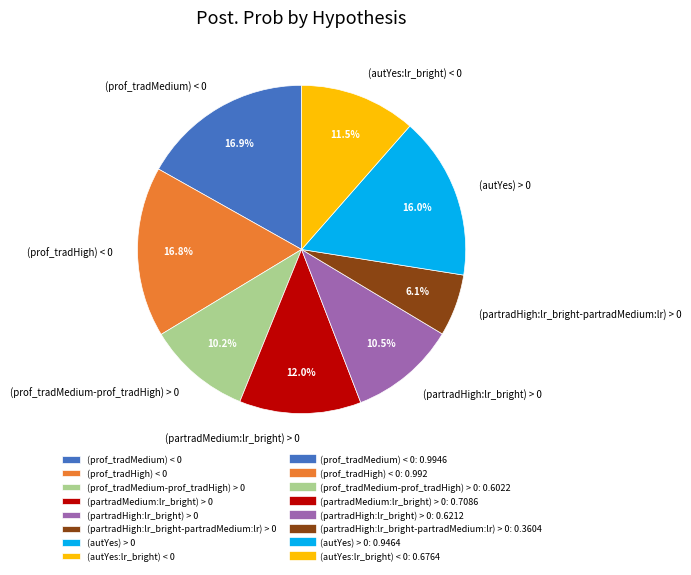

To the nearest percent, what portion does (partradHigh:lr_bright-partradMedium:lr) > 0 represent?

6%